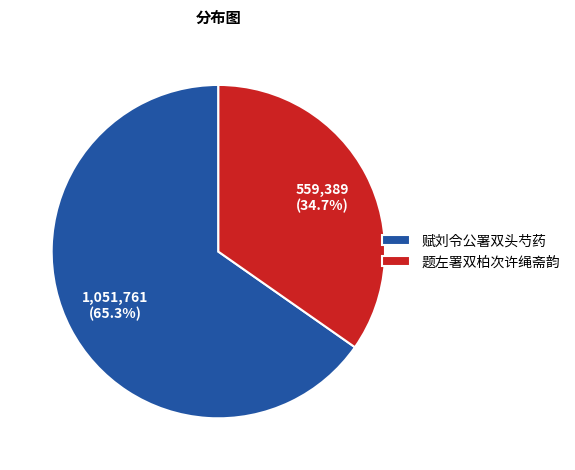

Which slice is the smallest?

题左署双柏次许绳斋韵